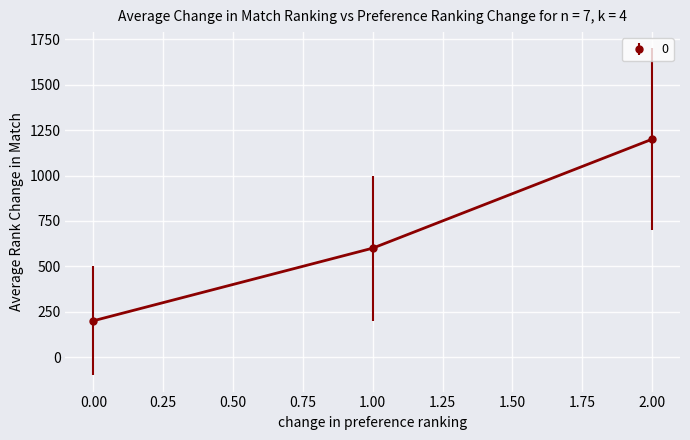

How many lines are shown in the chart?

1